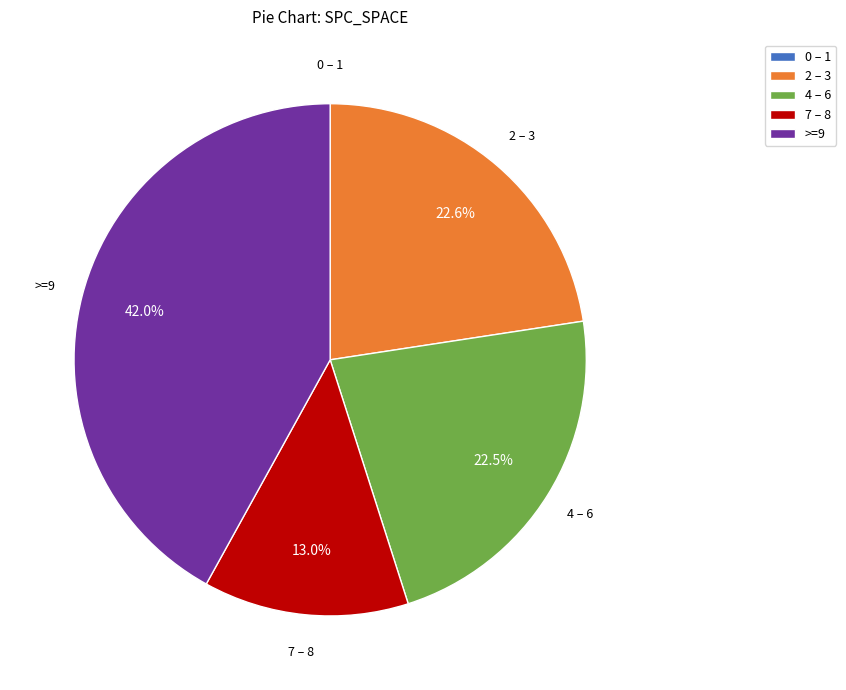

Which has a higher value, 2 – 3 or 7 – 8?

2 – 3